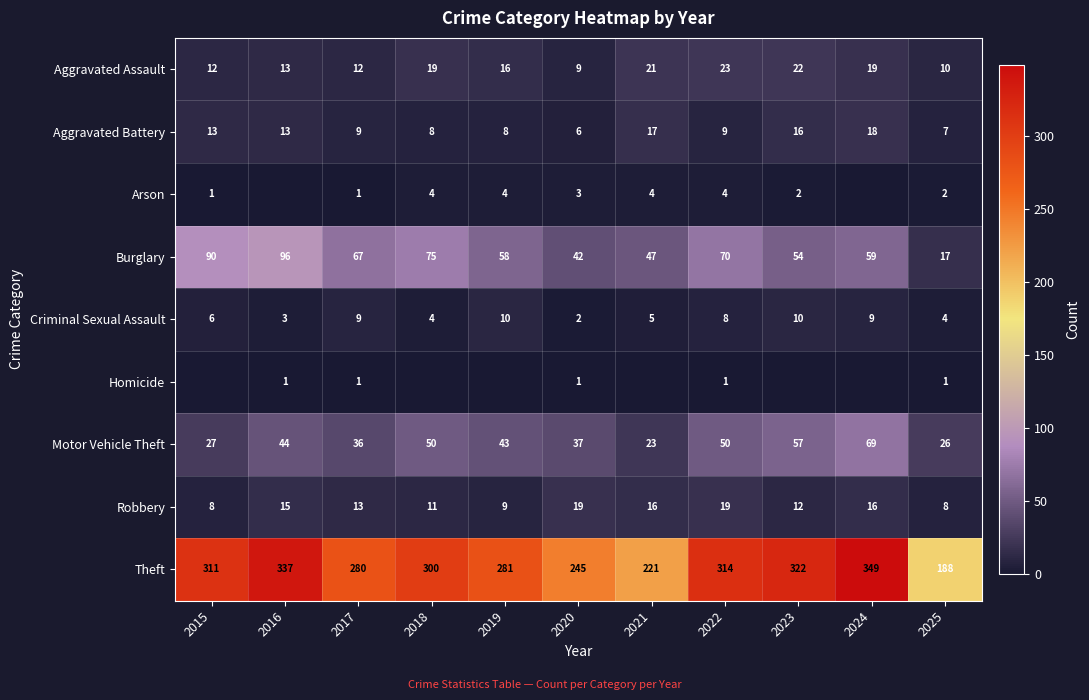

Is the value of Burglary at 2025 greater than the value of Aggravated Assault at 2025?

Yes